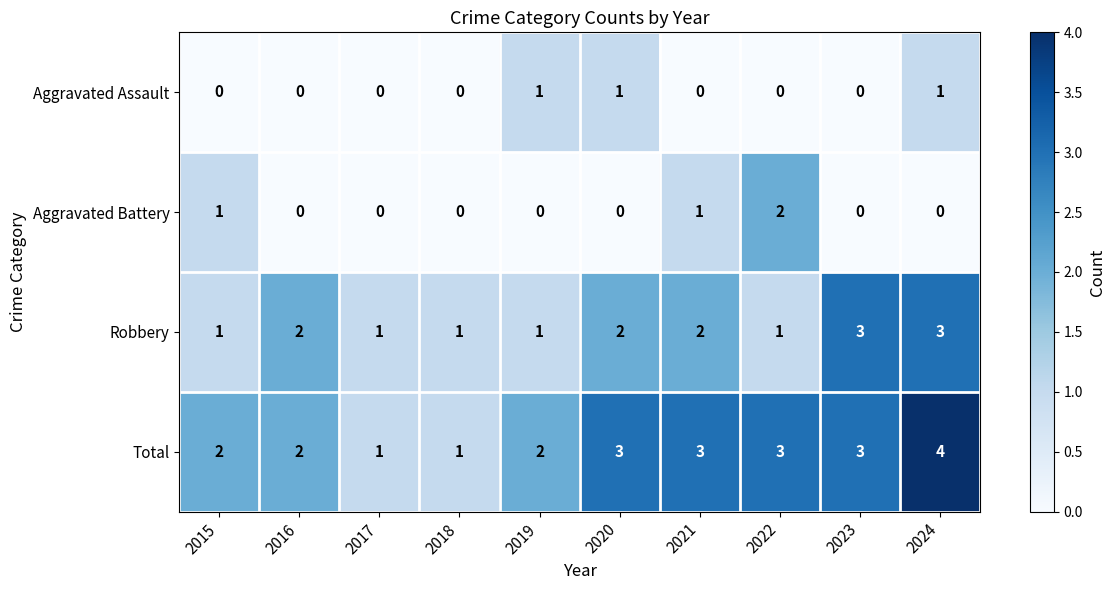

What is the sum of all Aggravated Battery values?

4